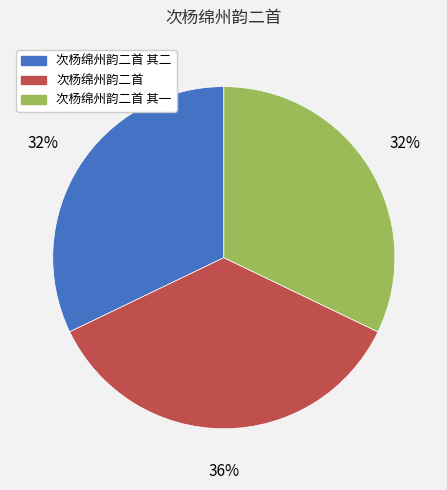

How many slices are in this pie chart?

3